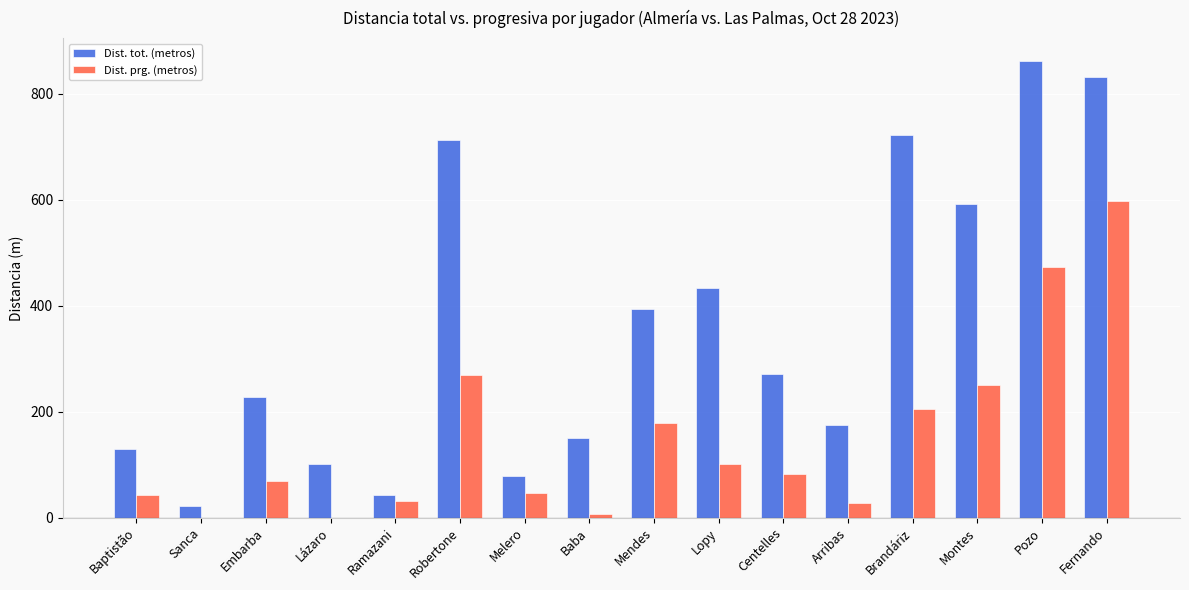

What is the total value across all series at Lázaro?

102